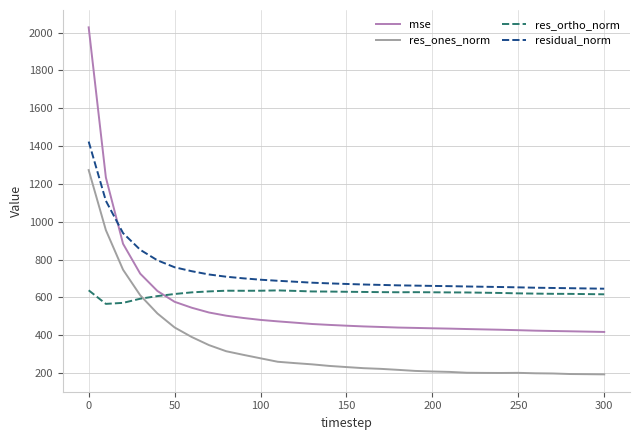

Which series has the largest total across all categories?

residual_norm